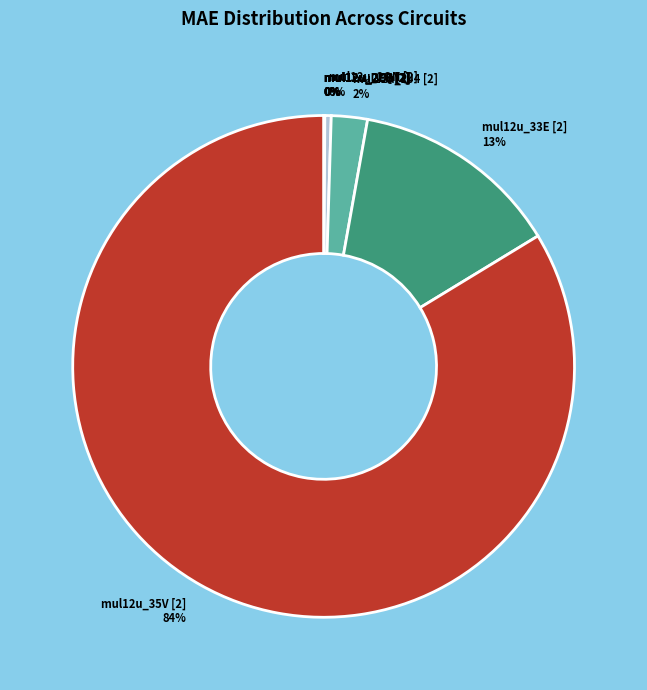

Is it true that mul12u_35V [2] 84% is 84% of the pie?

True